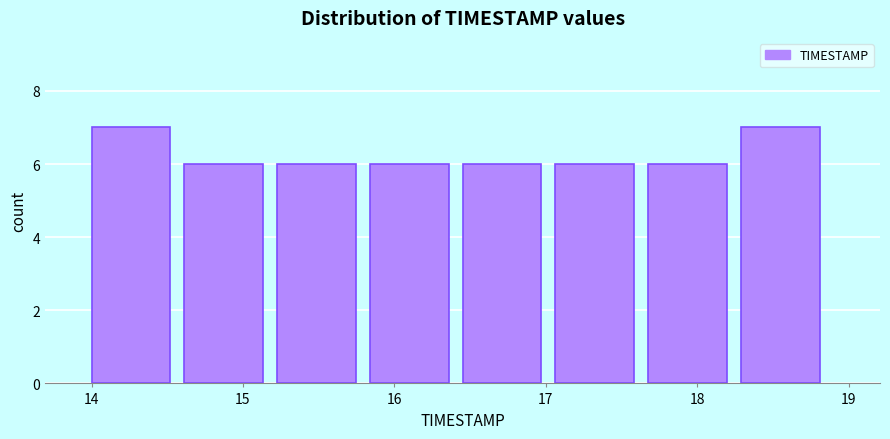

How tall is the bar that spans 17.7 to 18.3 on the x-axis? Neither the bar edges nor the heights are printed on the chart, so give them approximately, as read against the axes.

6